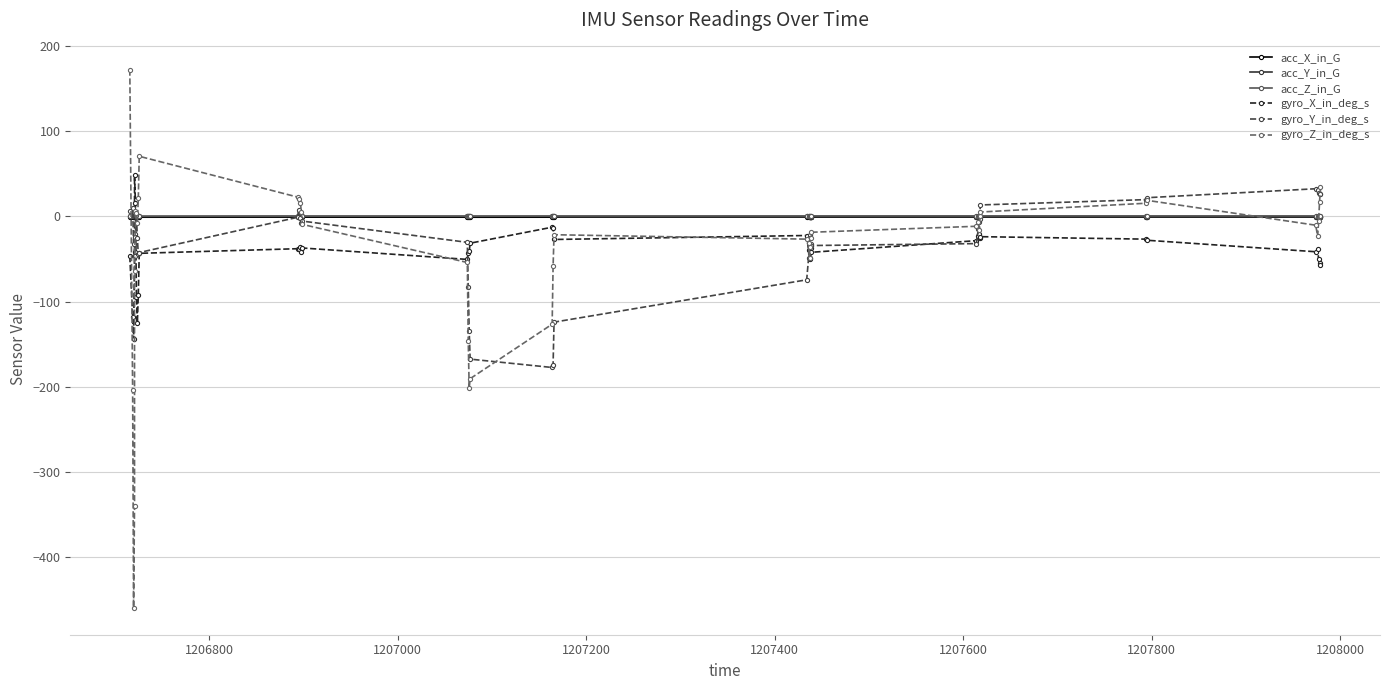

How many distinct data groups are displayed?

6